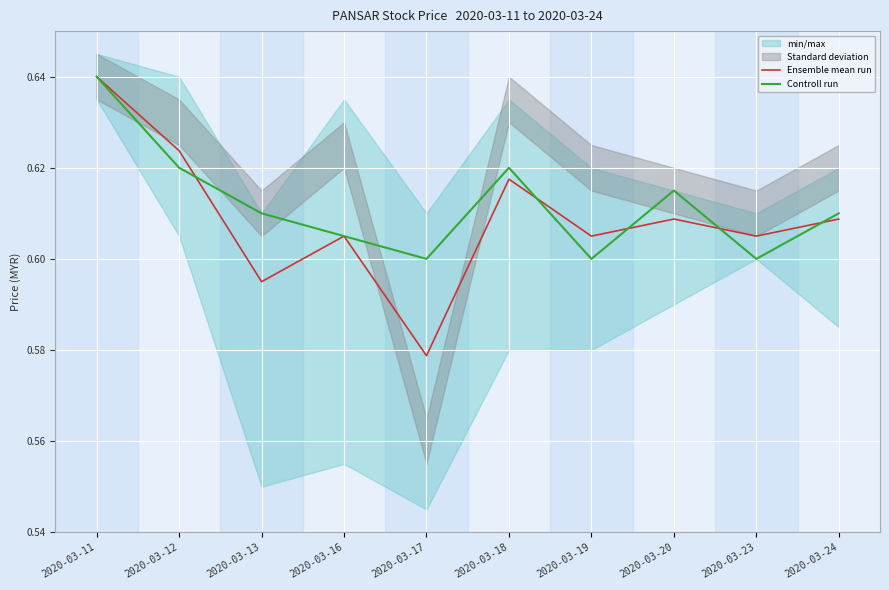

What is the value of the Ensemble mean run point at the 10th from the left?

0.6